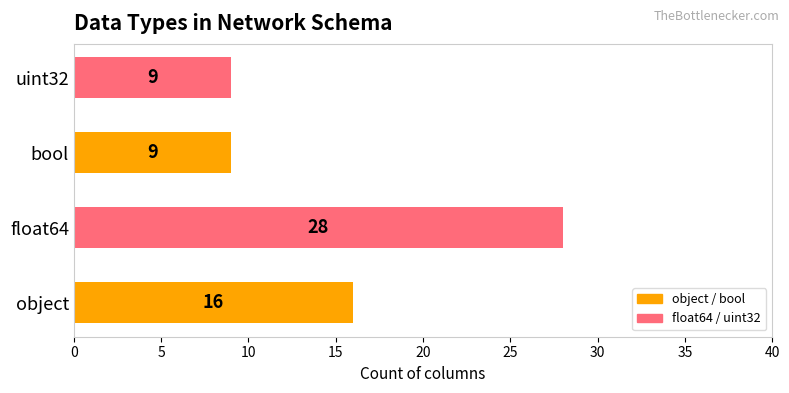

Is it true that the value at float64 is 28?

True